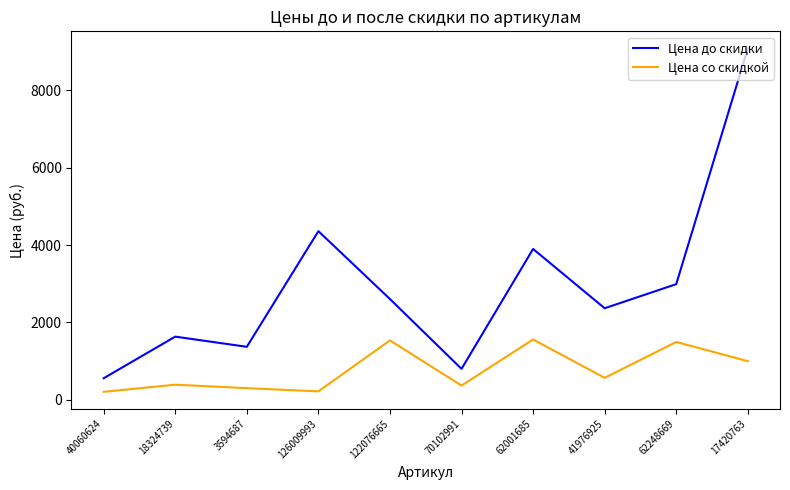

True or false: Цена со скидкой and Цена до скидки intersect in this chart.

False